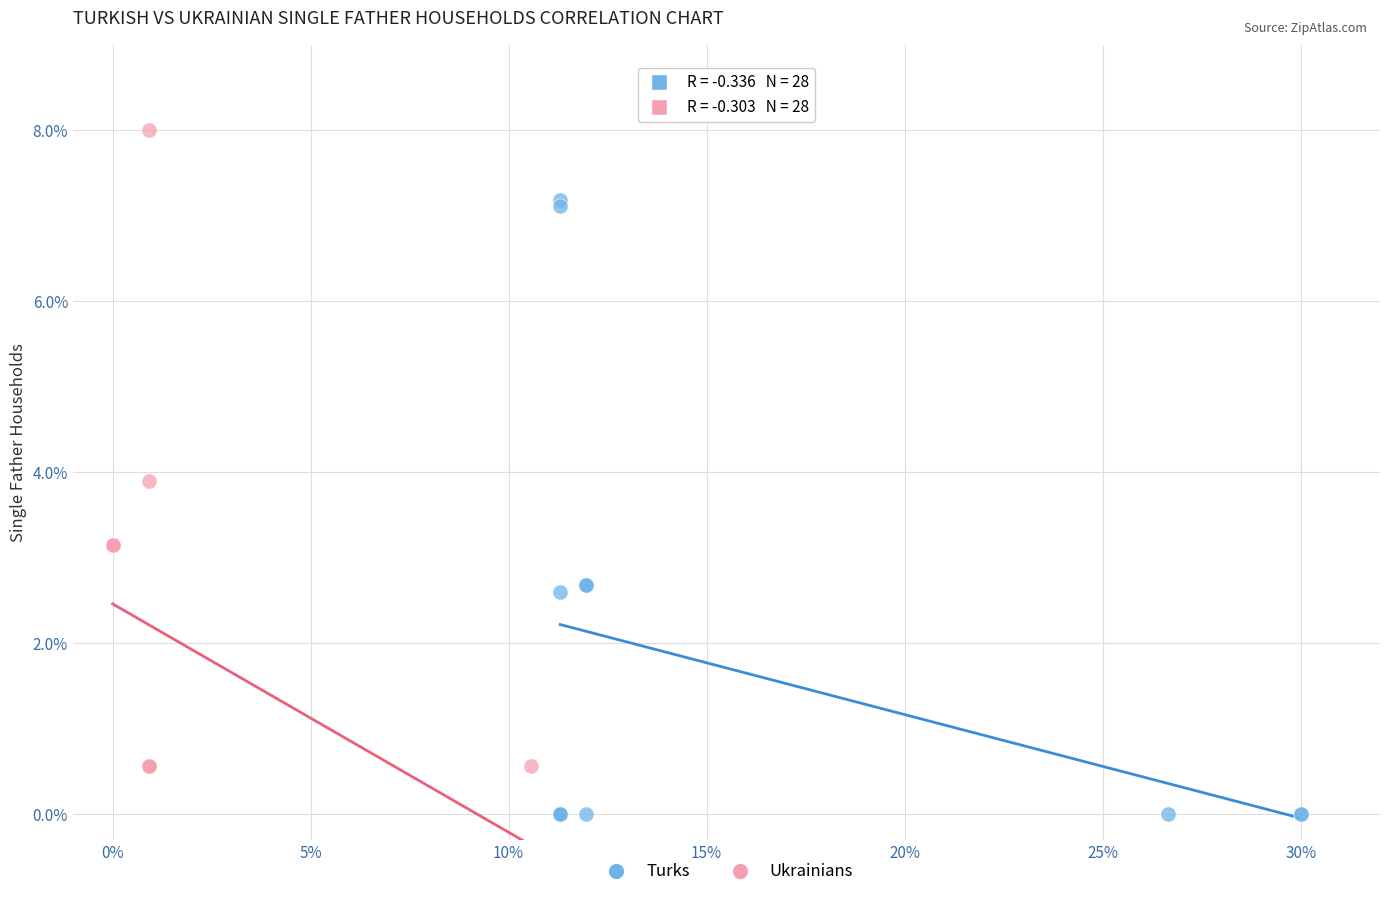

Which series has the largest Y range (max minus min)?

Ukrainians